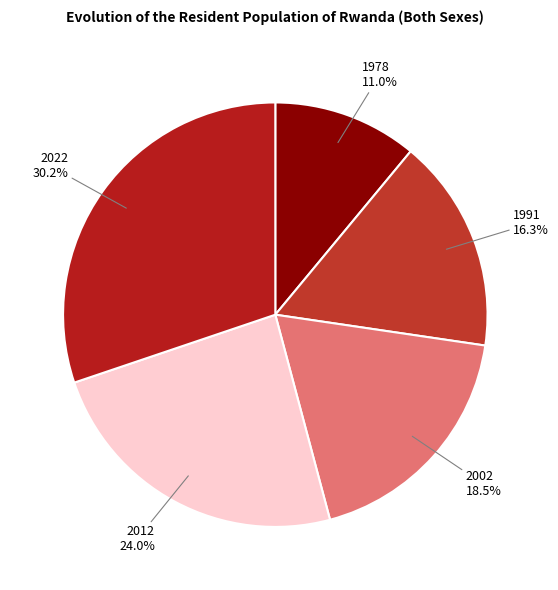

How many slices are in this pie chart?

5